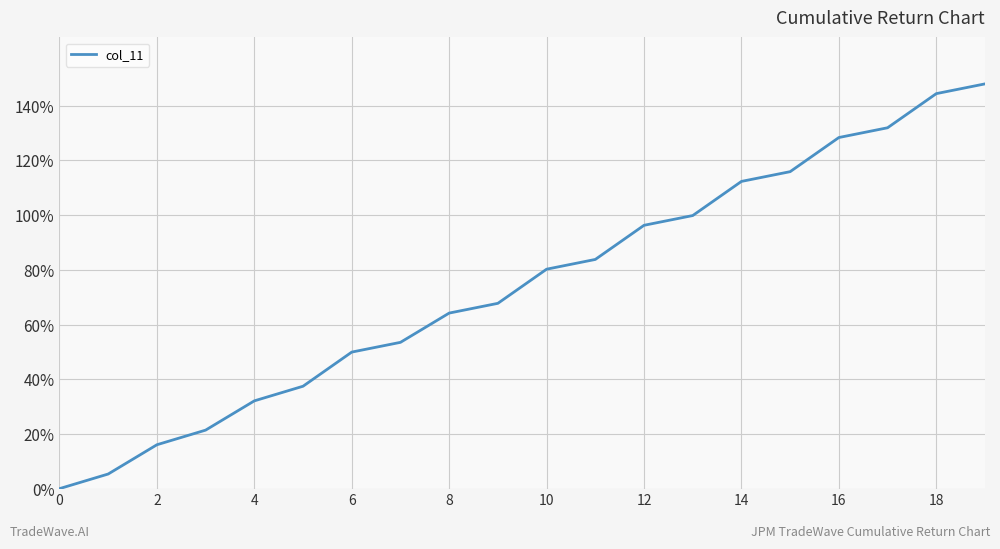

What is the difference between the maximum and minimum values?

148.0